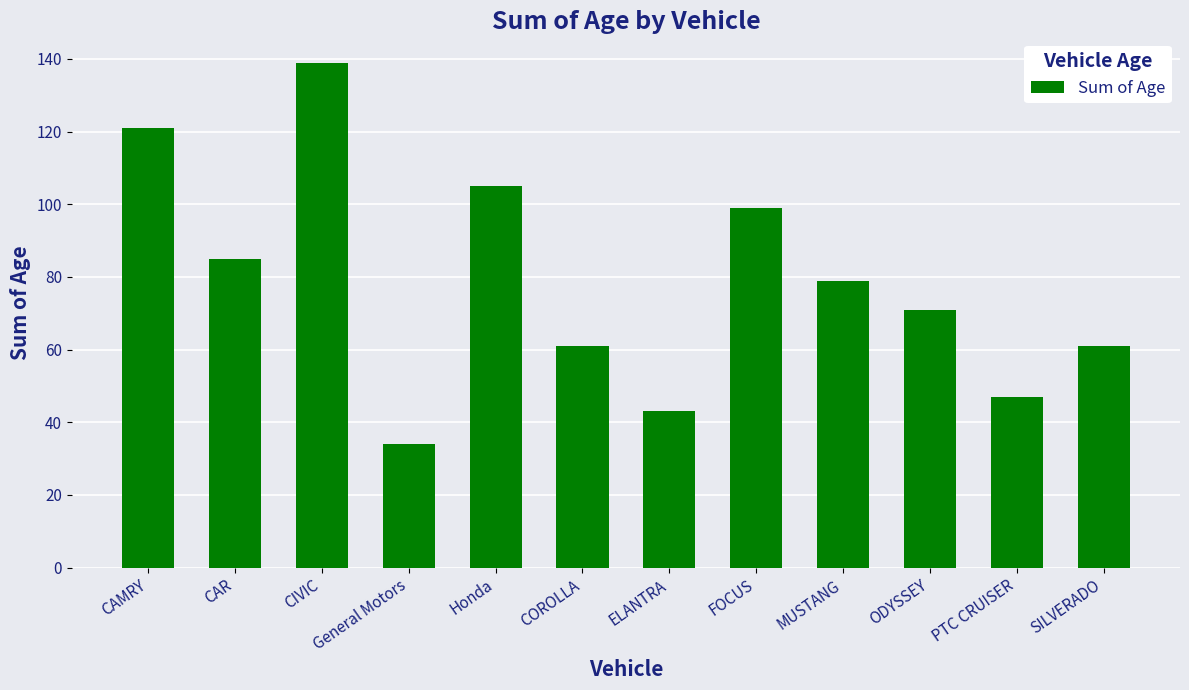

The chart shows a value of 61 at COROLLA. True or false?

True